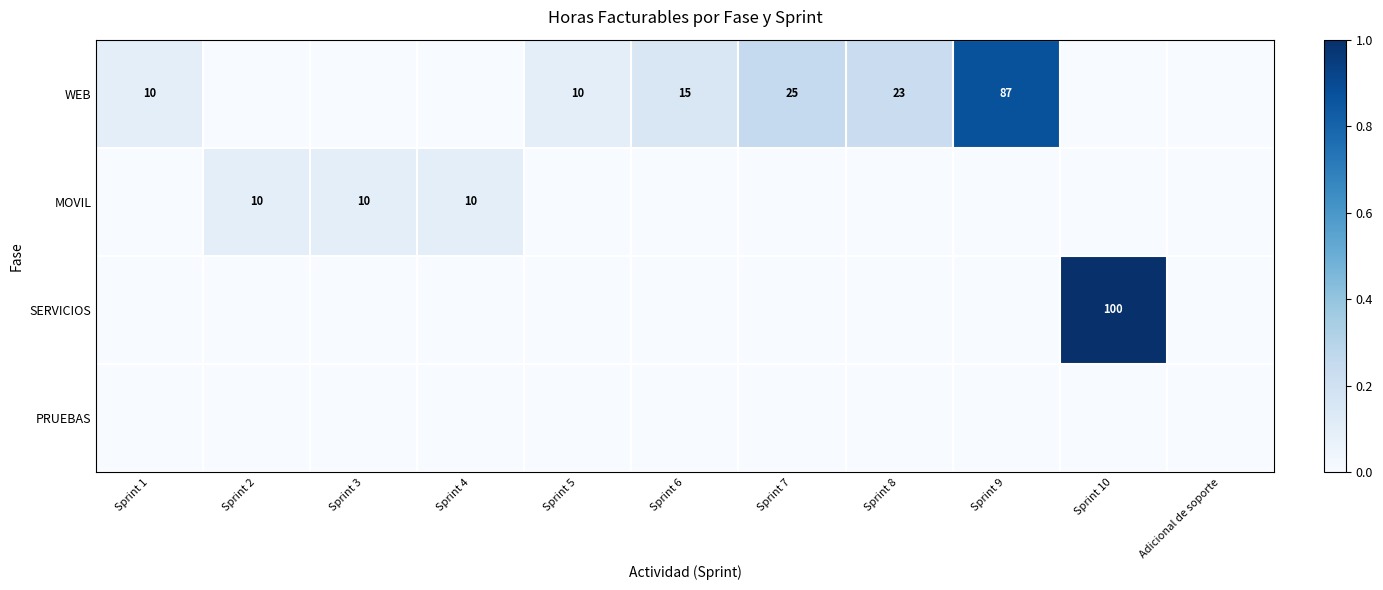

What is the difference between the WEB values at Sprint 9 and Sprint 8?

64